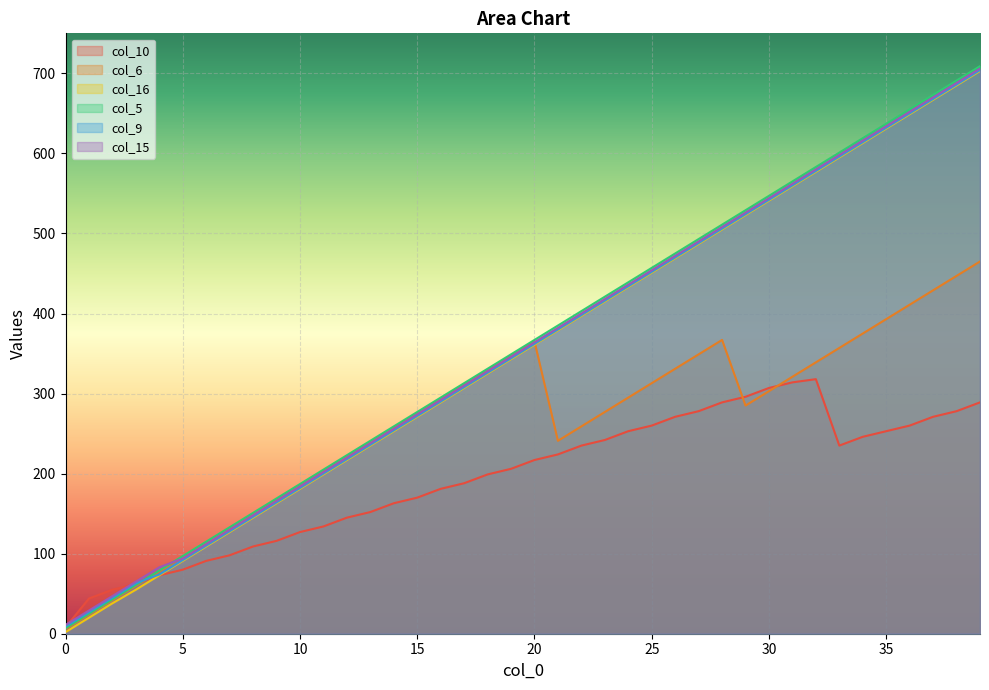

Which series has the largest total across all categories?

col_5